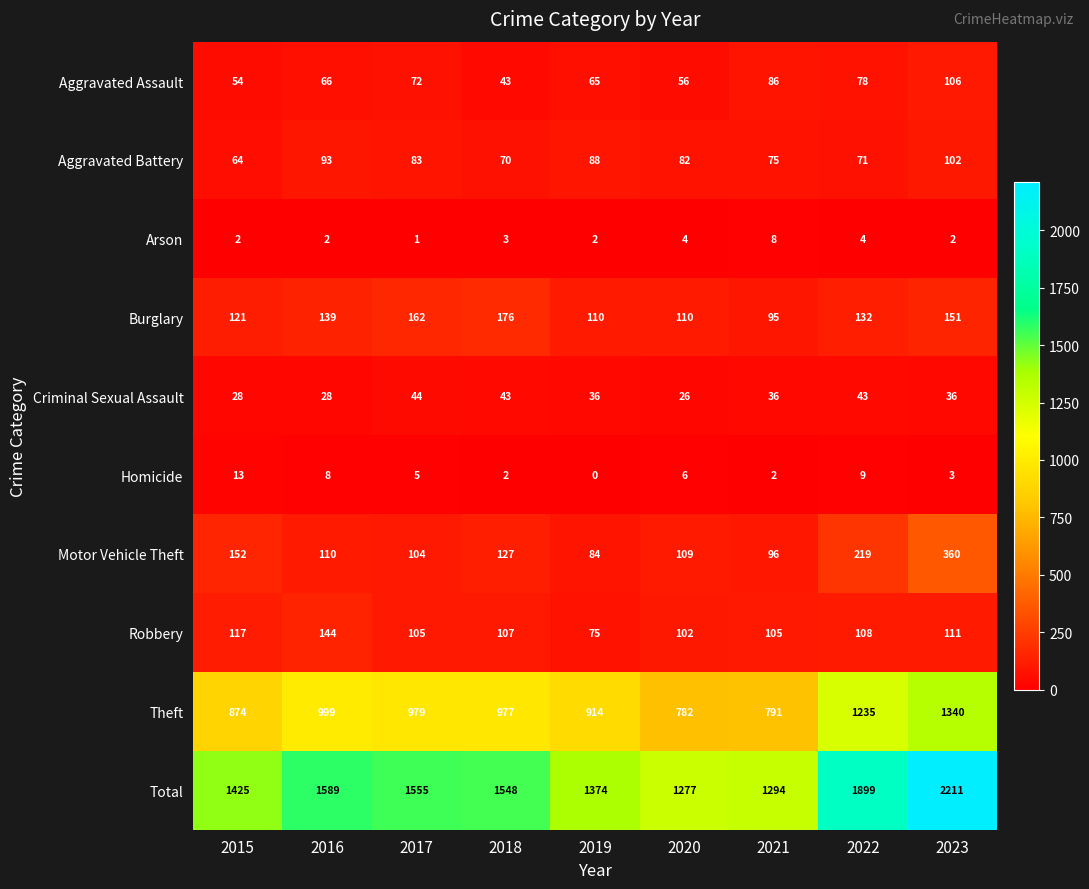

Where does the Total series first go above 1548?

2016